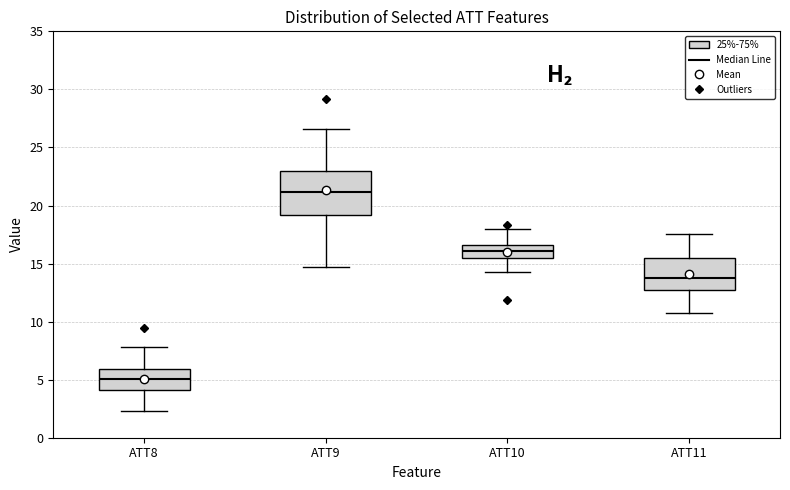

Reading left to right, read every box against the y-axis: the position of its median line, the range the box covers, and the ends of its whiskers. The values are not printed on the chart, so give them approximately, as read against the axis.

ATT8: median 5.0, box 4.0 to 6.0, whiskers 2.5 to 8.0
ATT9: median 21.0, box 19.0 to 23.0, whiskers 14.5 to 26.5
ATT10: median 16.0, box 15.5 to 16.5, whiskers 14.0 to 18.0
ATT11: median 13.5, box 12.5 to 15.5, whiskers 10.5 to 17.5